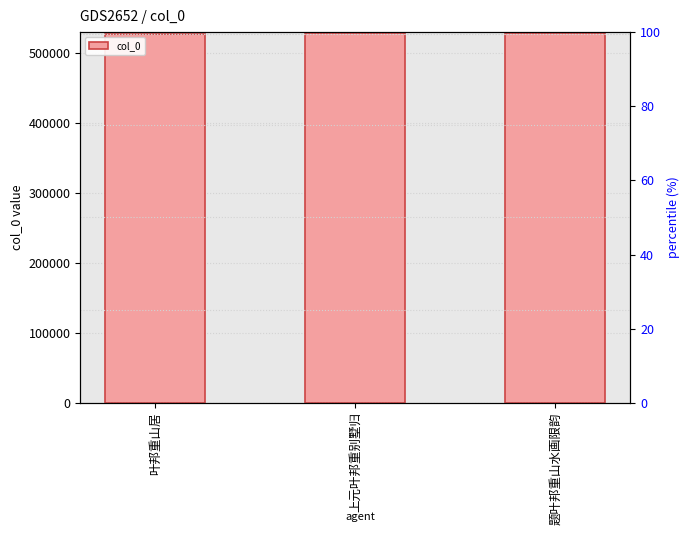

Reading right to left, extract all data points from this chart.

528461	528668	527926